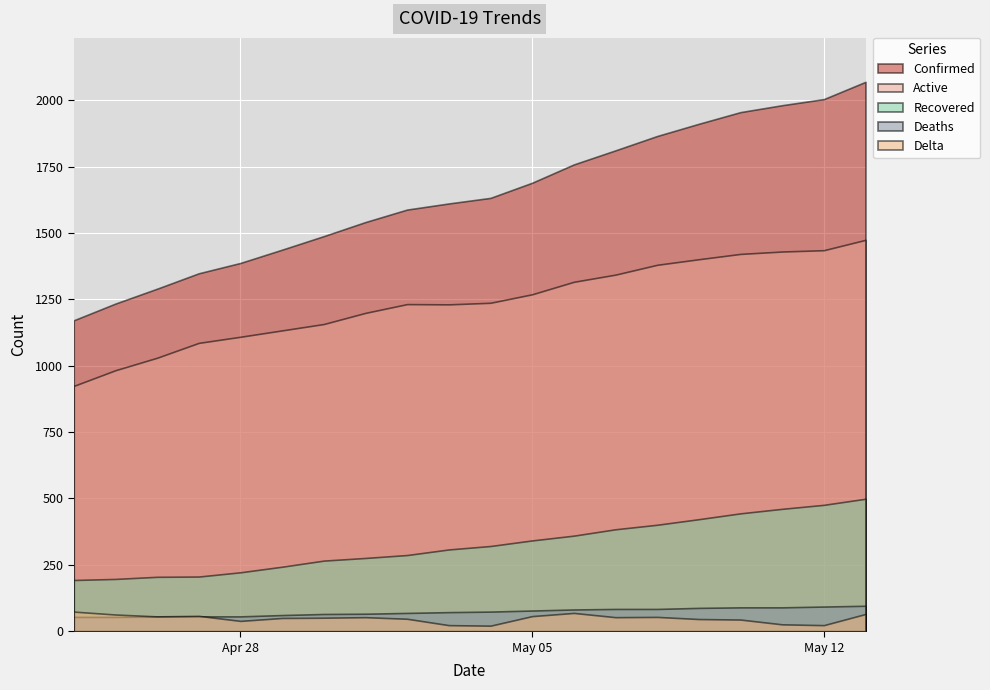

True or false: Confirmed has a value of 2339 at 2020-04-30.

False